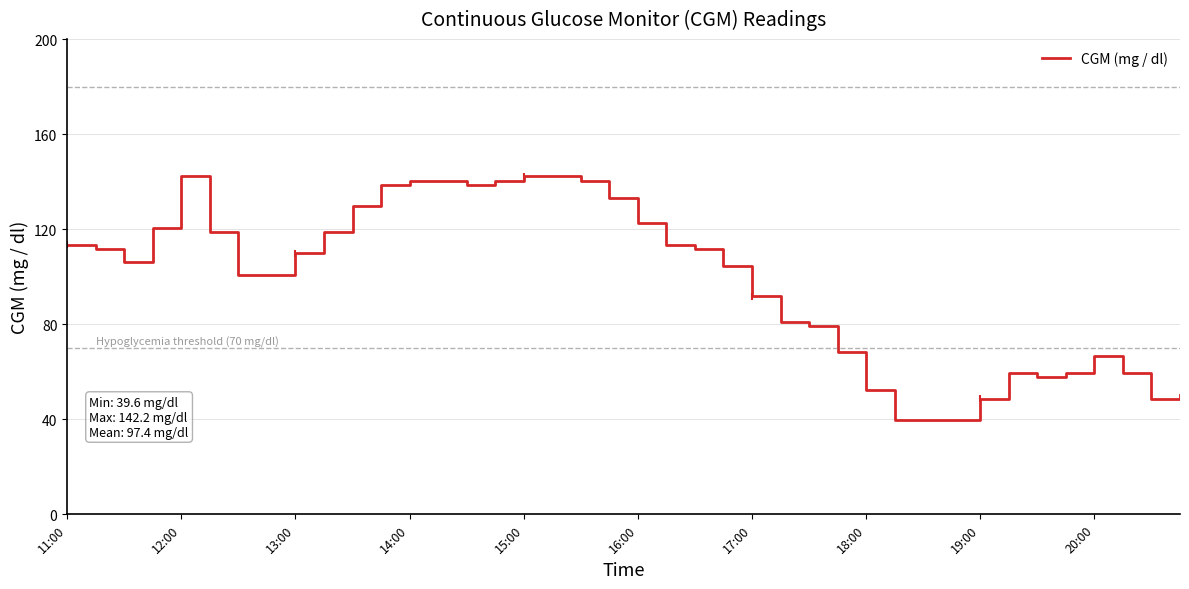

What is the difference between the maximum and minimum values?

102.6